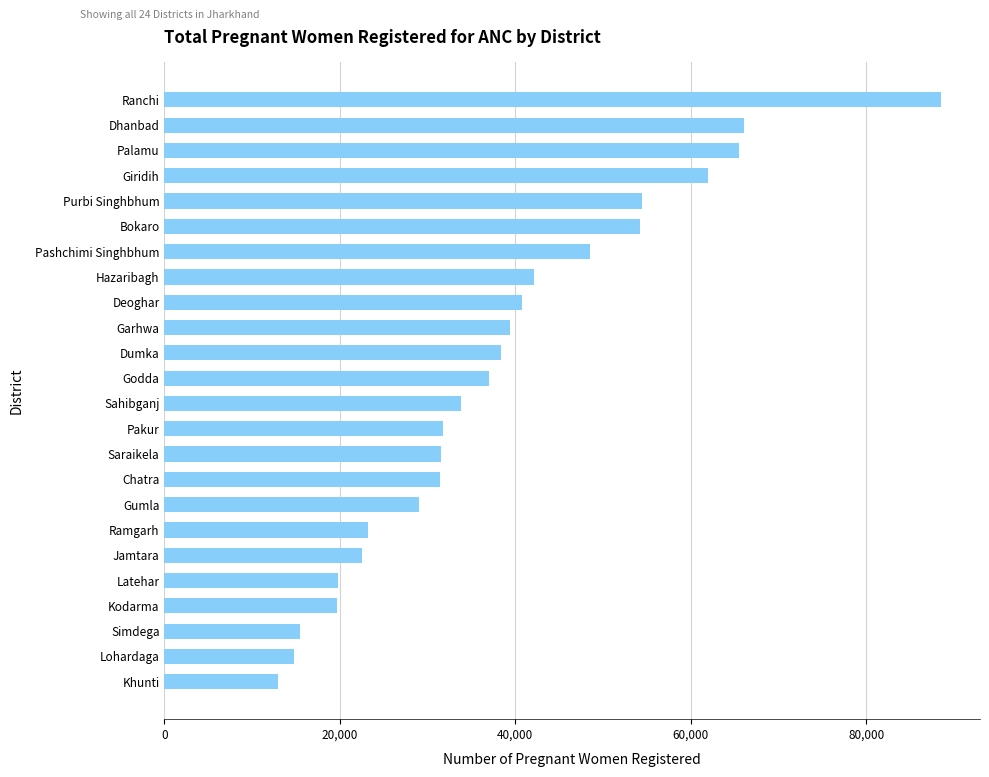

What is the difference between the maximum and minimum values?

75634